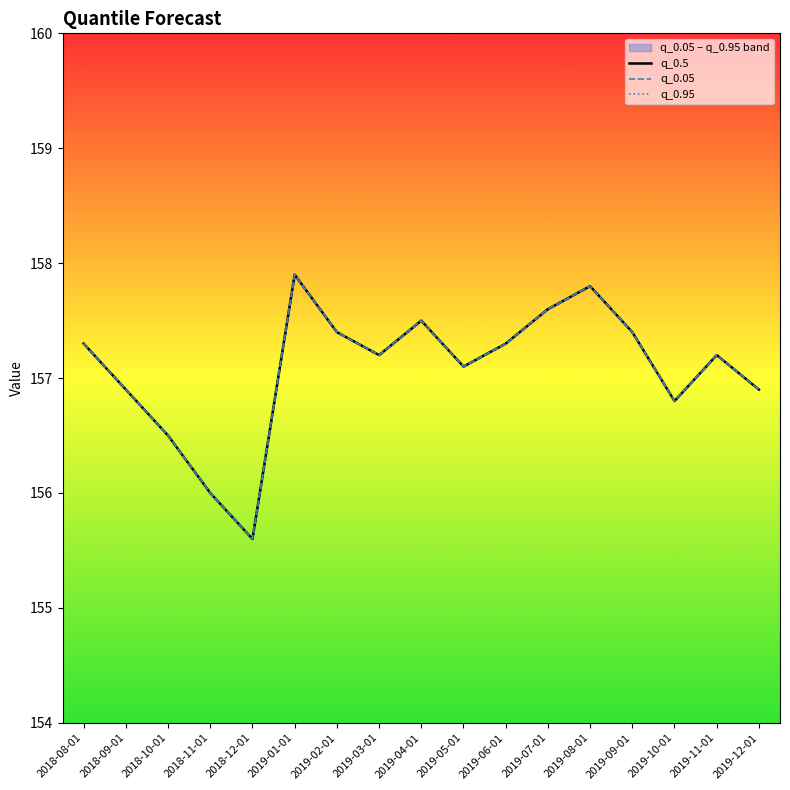

What position from the left is 2019-05-01?

10